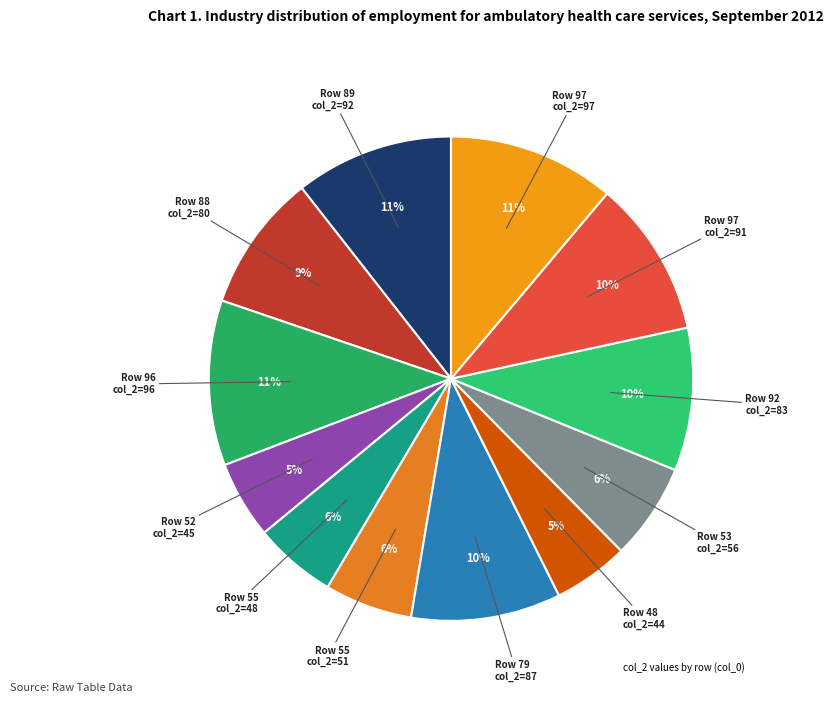

How many slices are in this pie chart?

12